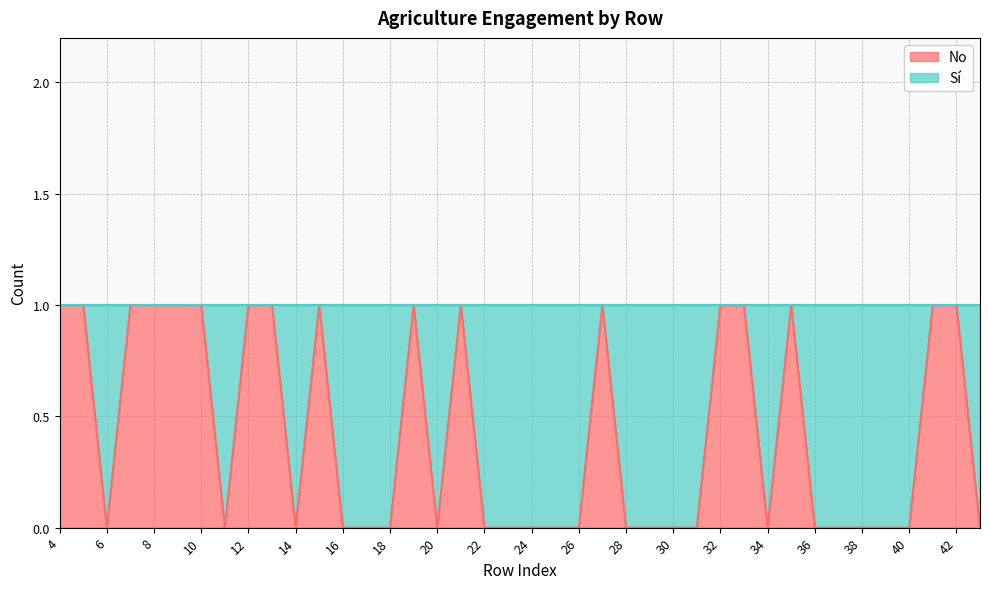

Count the values in the range 0 to 1.

40